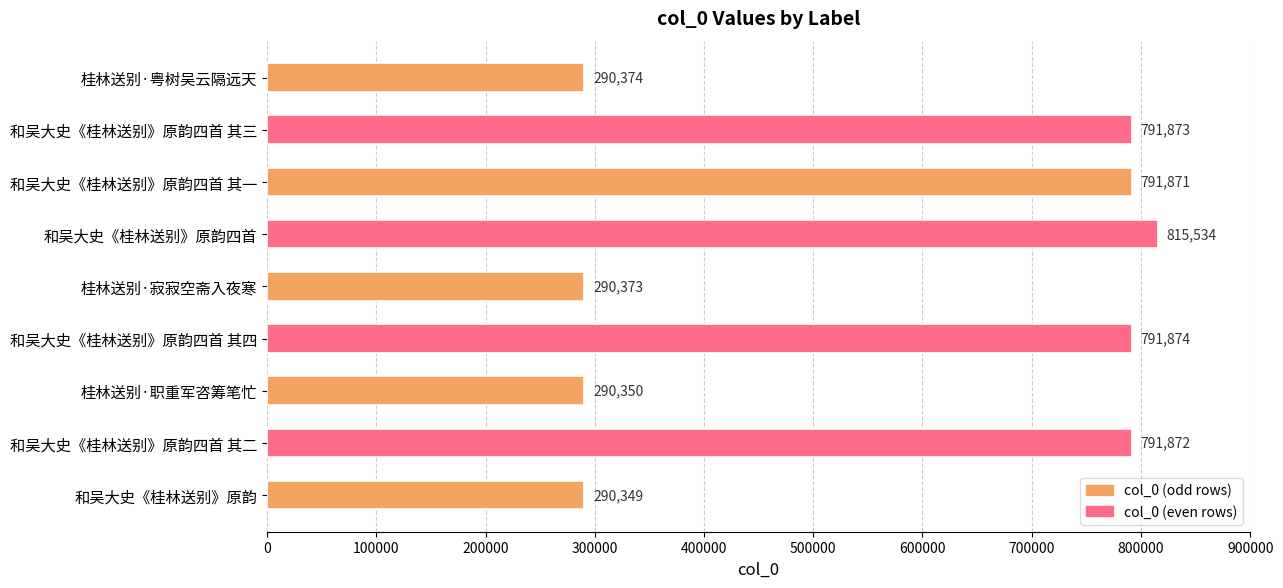

List the labels in order of value, smallest first.

和吴大史《桂林送别》原韵, 桂林送别·职重军咨筹笔忙, 桂林送别·寂寂空斋入夜寒, 桂林送别·粤树吴云隔远天, 和吴大史《桂林送别》原韵四首 其一, 和吴大史《桂林送别》原韵四首 其二, 和吴大史《桂林送别》原韵四首 其三, 和吴大史《桂林送别》原韵四首 其四, 和吴大史《桂林送别》原韵四首